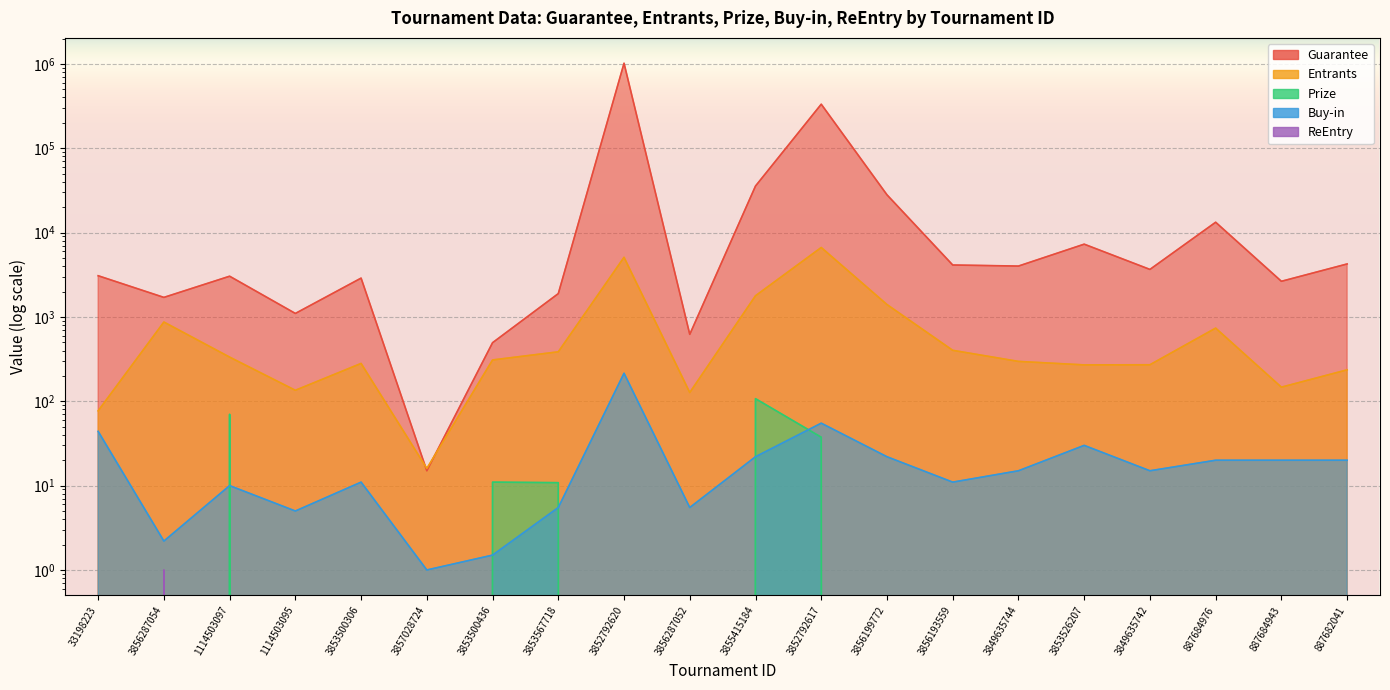

What is the difference between the Entrants values at 3853567718 and 887684976?

351.0